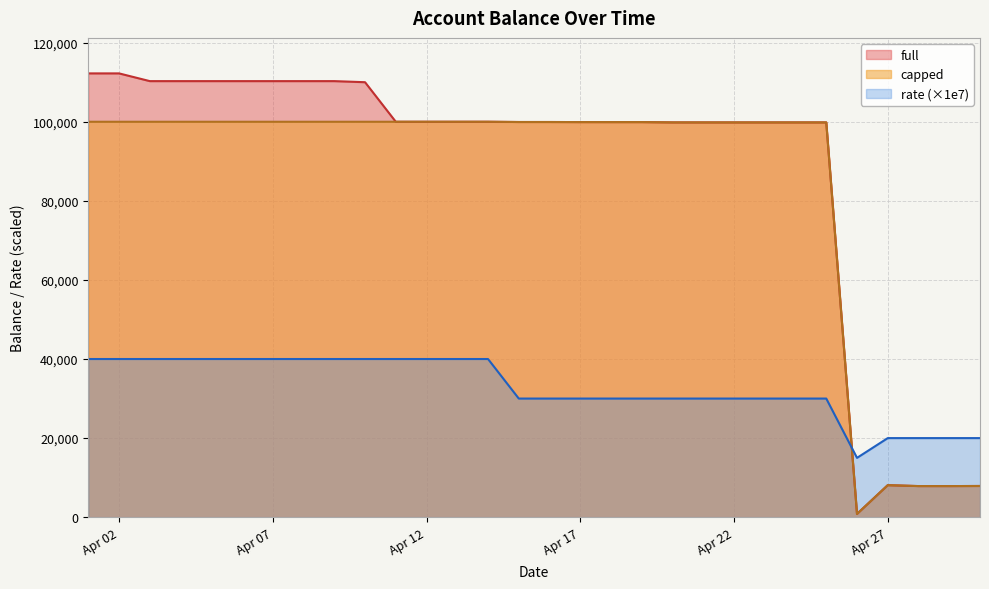

At which category does rate reach its first local valley?

2023-04-26